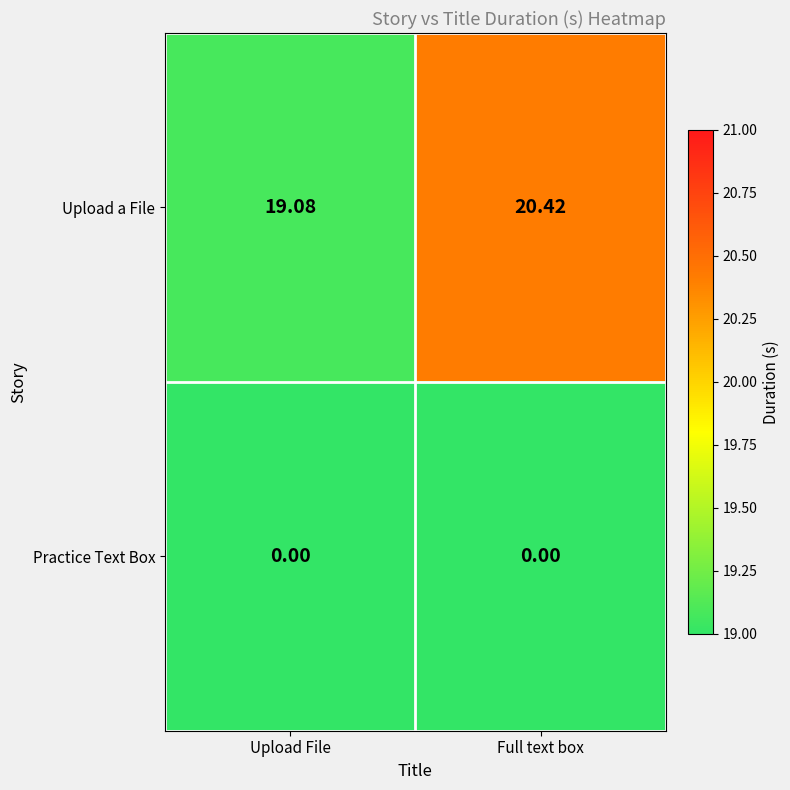

How many distinct data groups are displayed?

2